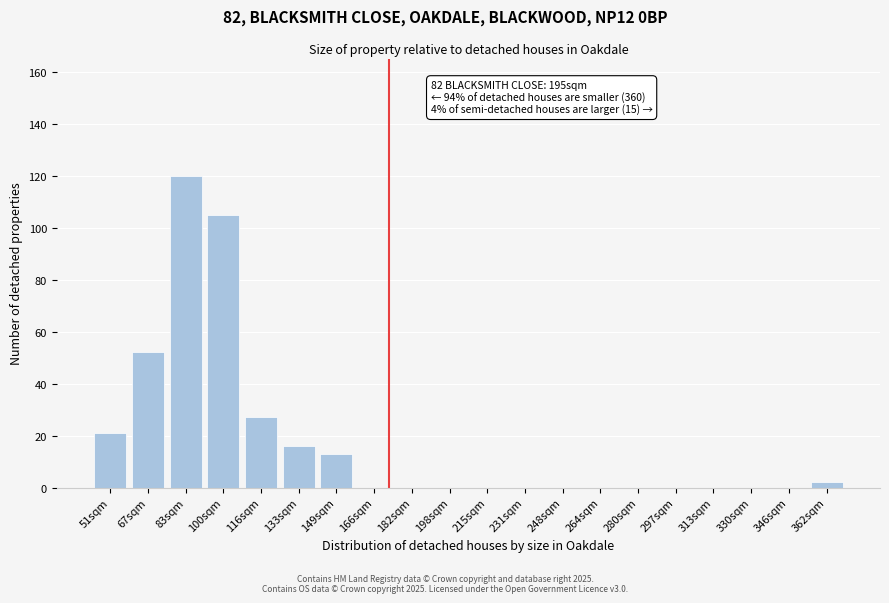

Reading left to right, what are all the values shown in this chart?

51sqm=21	67sqm=52	83sqm=120	100sqm=105	116sqm=27	133sqm=16	149sqm=13	166sqm=0	182sqm=0	198sqm=0	215sqm=0	231sqm=0	248sqm=0	264sqm=0	280sqm=0	297sqm=0	313sqm=0	330sqm=0	346sqm=0	362sqm=2